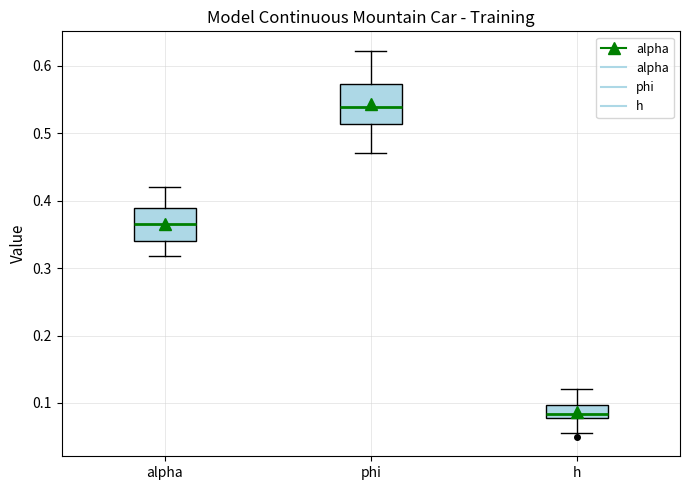

Reading left to right, transcribe this box plot: for each box, give where its median line is, the range the box spans, and where its two whiskers end, as read against the y-axis. The values are not printed on the chart, so give them approximately, as read against the axis.

alpha: median 0.37, box 0.34 to 0.39, whiskers 0.32 to 0.42
phi: median 0.54, box 0.51 to 0.57, whiskers 0.47 to 0.62
h: median 0.08 (just above the box's lower edge), box 0.08 to 0.10, whiskers 0.06 to 0.12